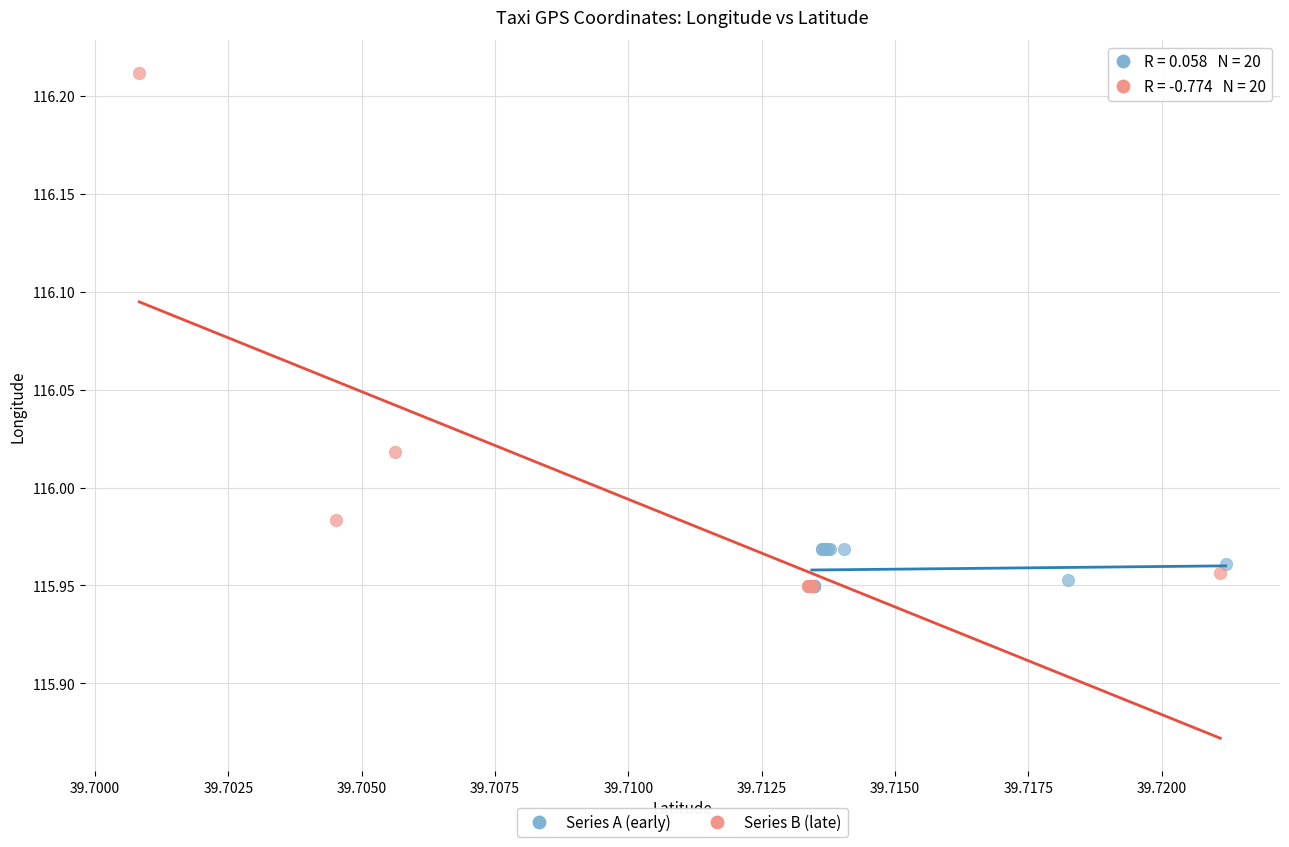

Which series contains the highest Y value?

Series B (late)